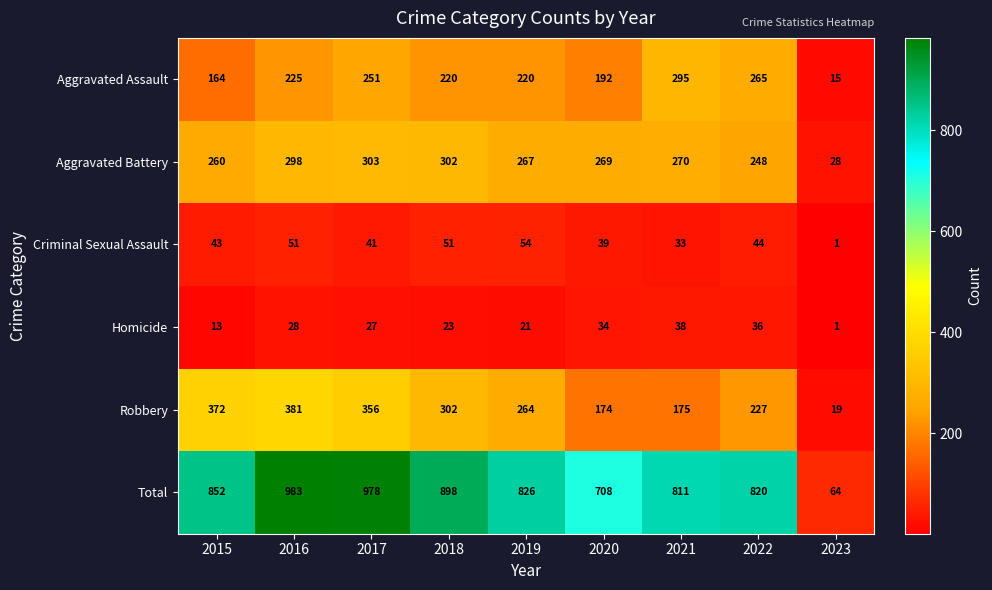

What is the lowest value of the Total series?

64